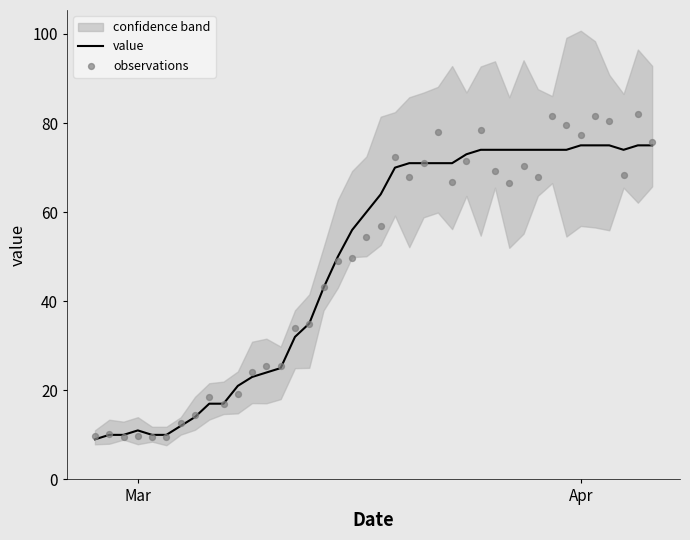

What is the lowest value of the value series?

9